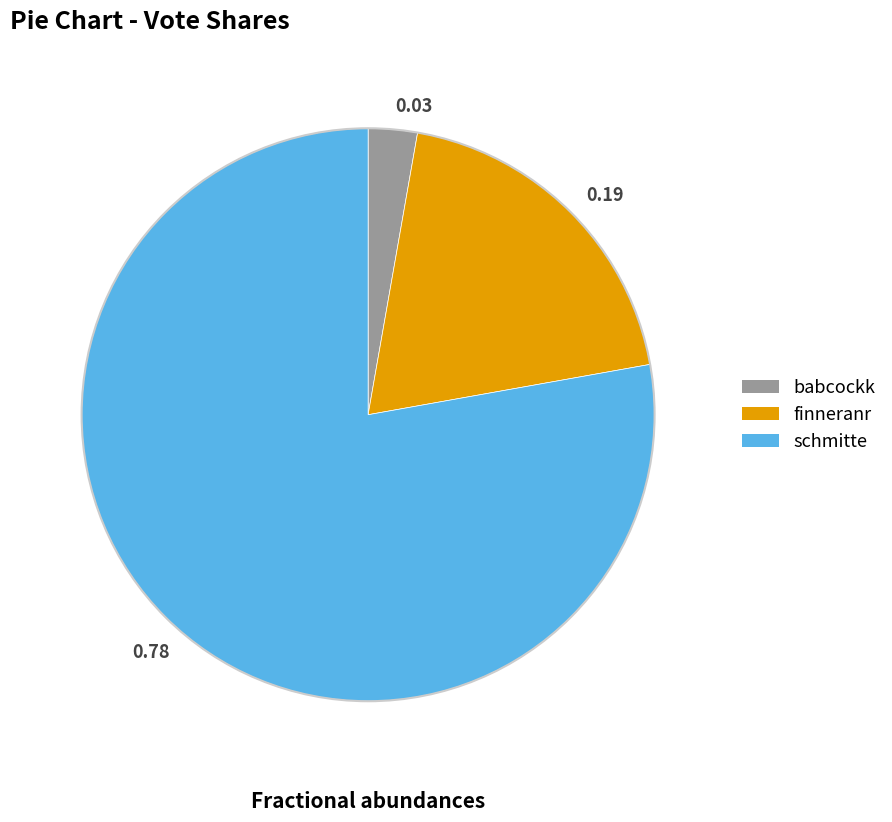

Does 0.19 represent more than half of the total?

No